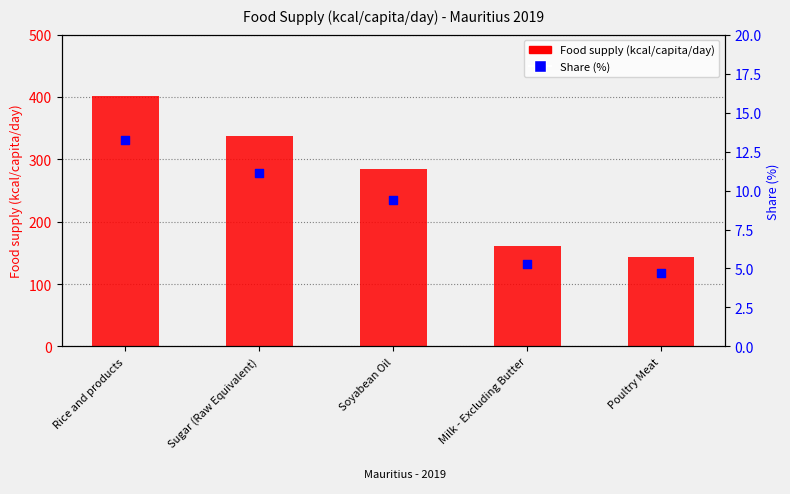

At how many categories does at least one series exceed 306?

2